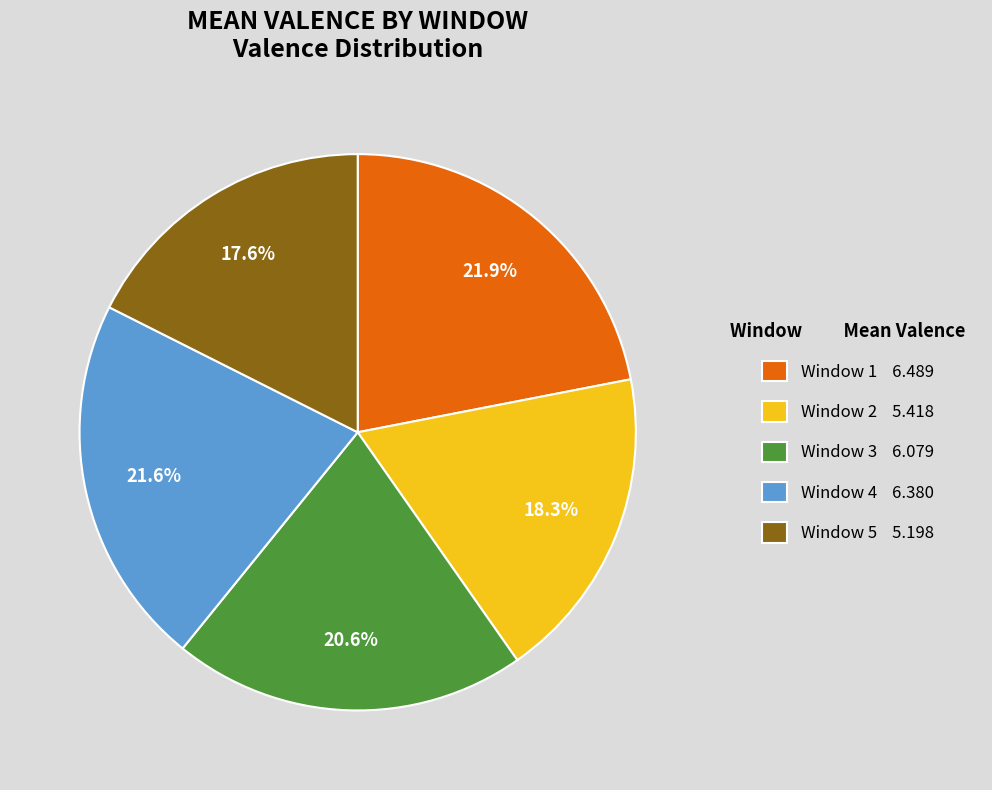

Does any single category account for the majority?

No